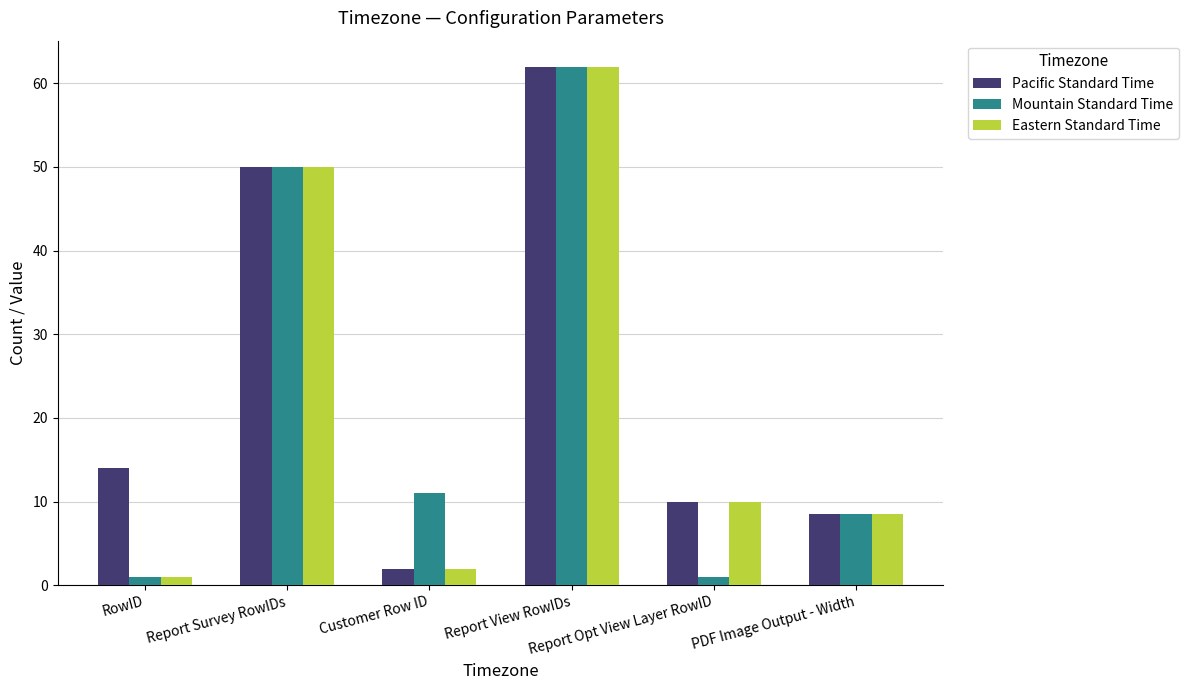

What is the difference between the Pacific Standard Time values at RowID and Report Opt View Layer RowID?

4.0